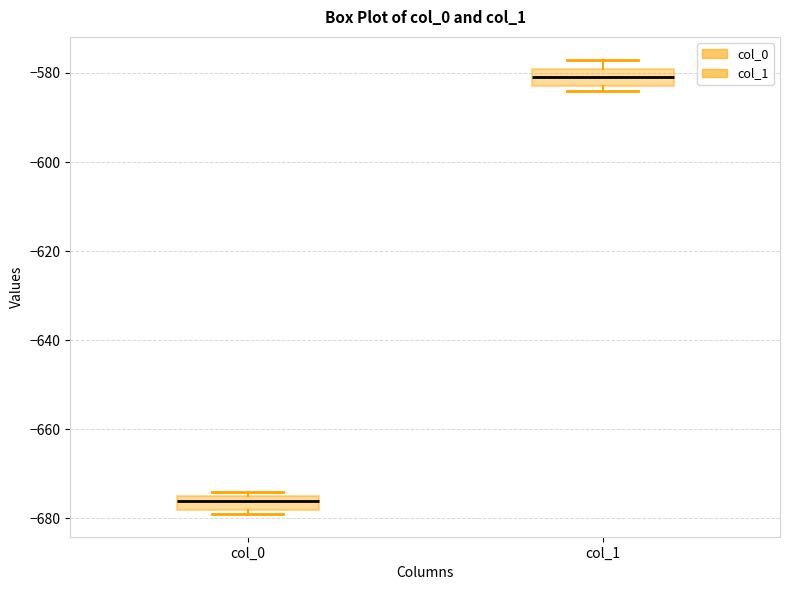

Reading left to right, read every box against the y-axis: the position of its median line, the range the box covers, and the ends of its whiskers. The values are not printed on the chart, so give them approximately, as read against the axis.

col_0: median -676, box -678 to -674, whiskers -678 (just below the box's lower edge) to -674 (just above the box's upper edge)
col_1: median -580, box -582 to -578, whiskers -584 to -576